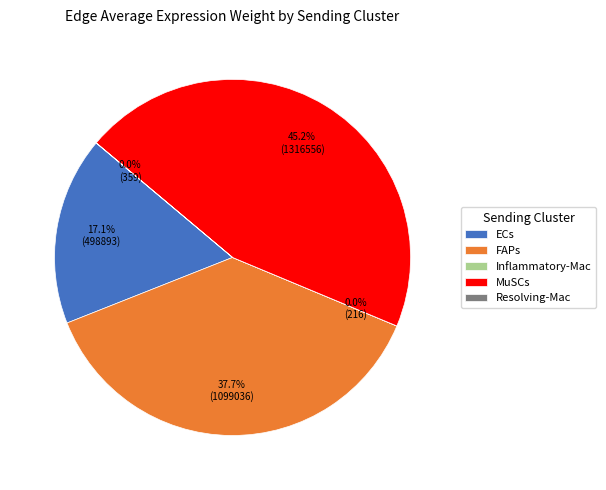

Is there a majority slice in this chart?

No